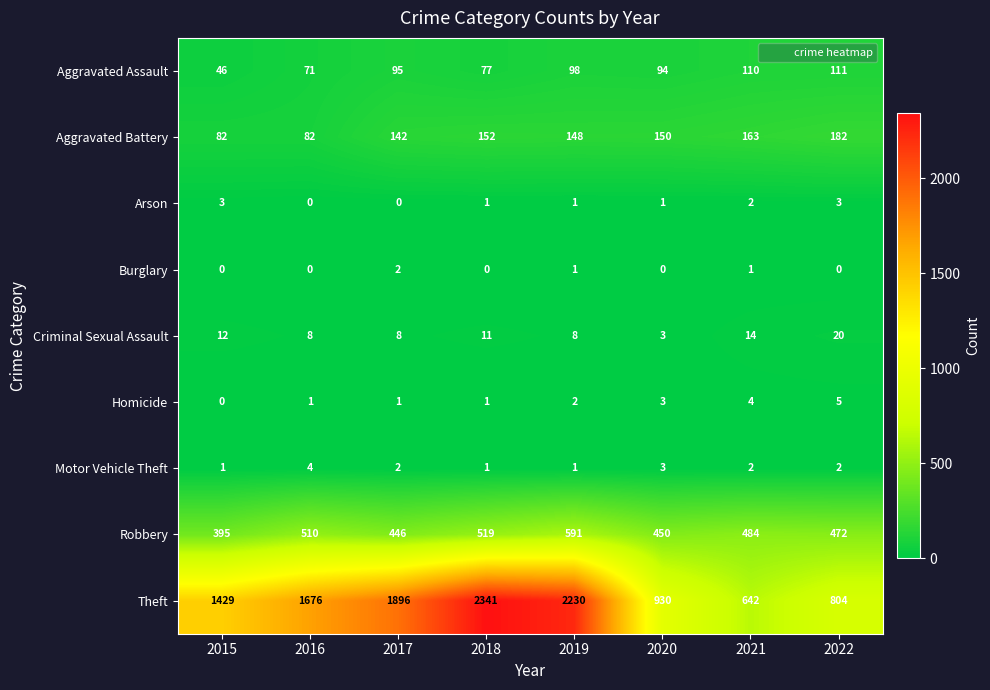

At which label does Motor Vehicle Theft first exceed 2?

2016